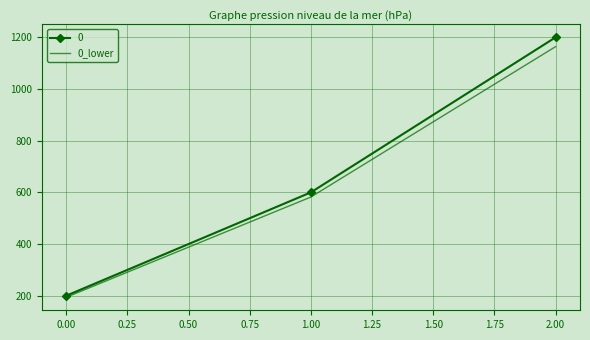

What is the difference between the highest and lowest values at 2.00?

36